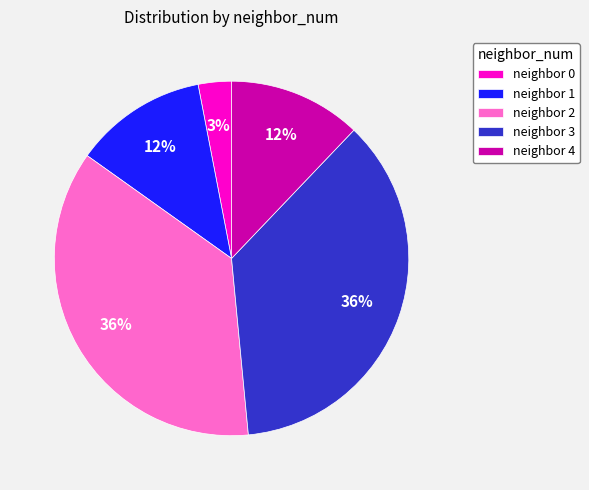

How many slices are in this pie chart?

5